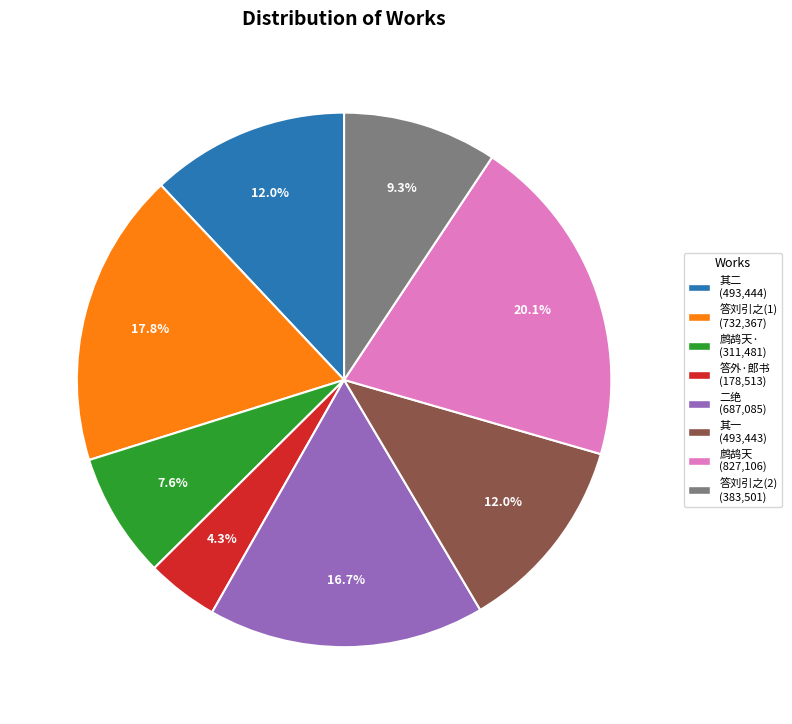

Is there a majority slice in this chart?

No